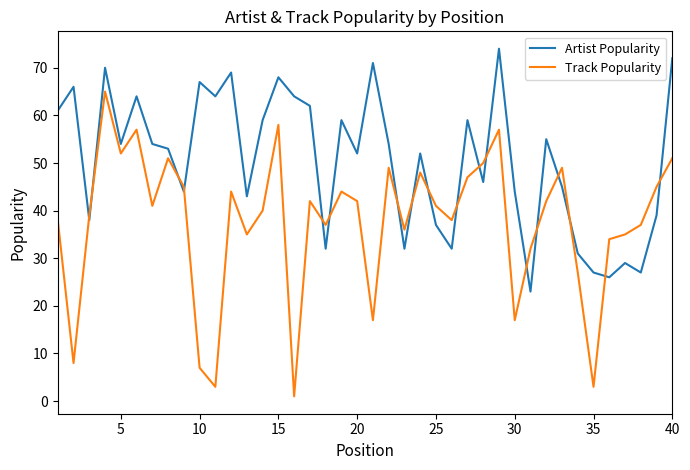

Rank the series by their maximum value, from highest to lowest.

Artist Popularity, Track Popularity